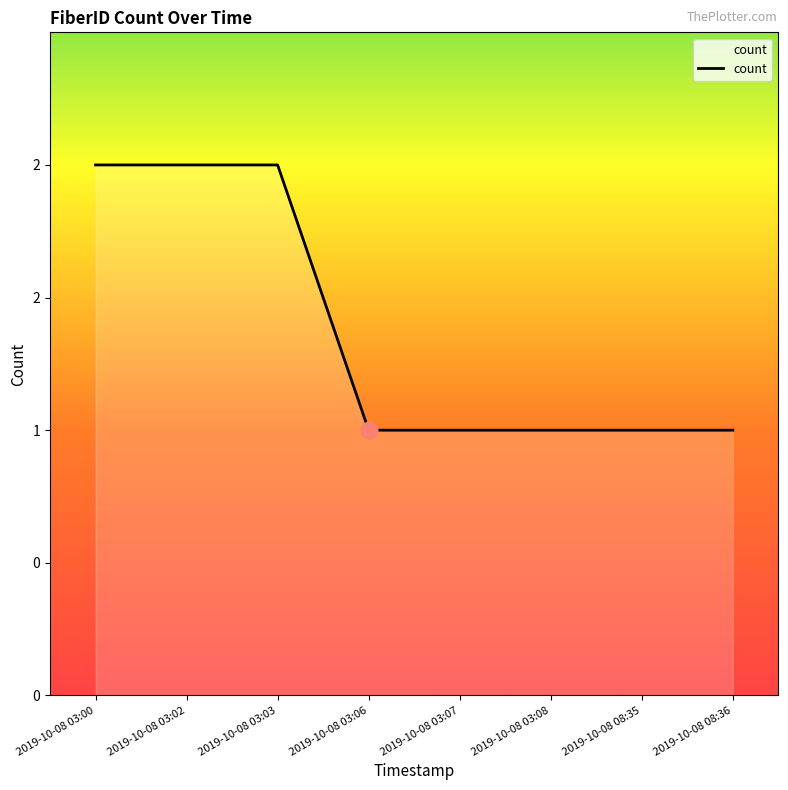

Is this an area chart (filled region under the line)?

Yes